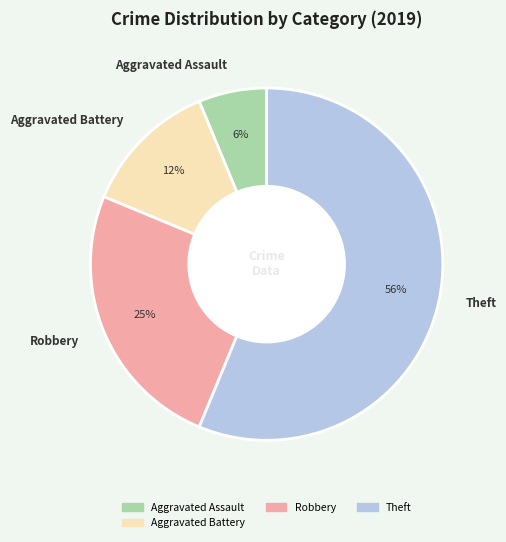

Rank the categories by value from lowest to highest.

Aggravated Assault, Aggravated Battery, Robbery, Theft